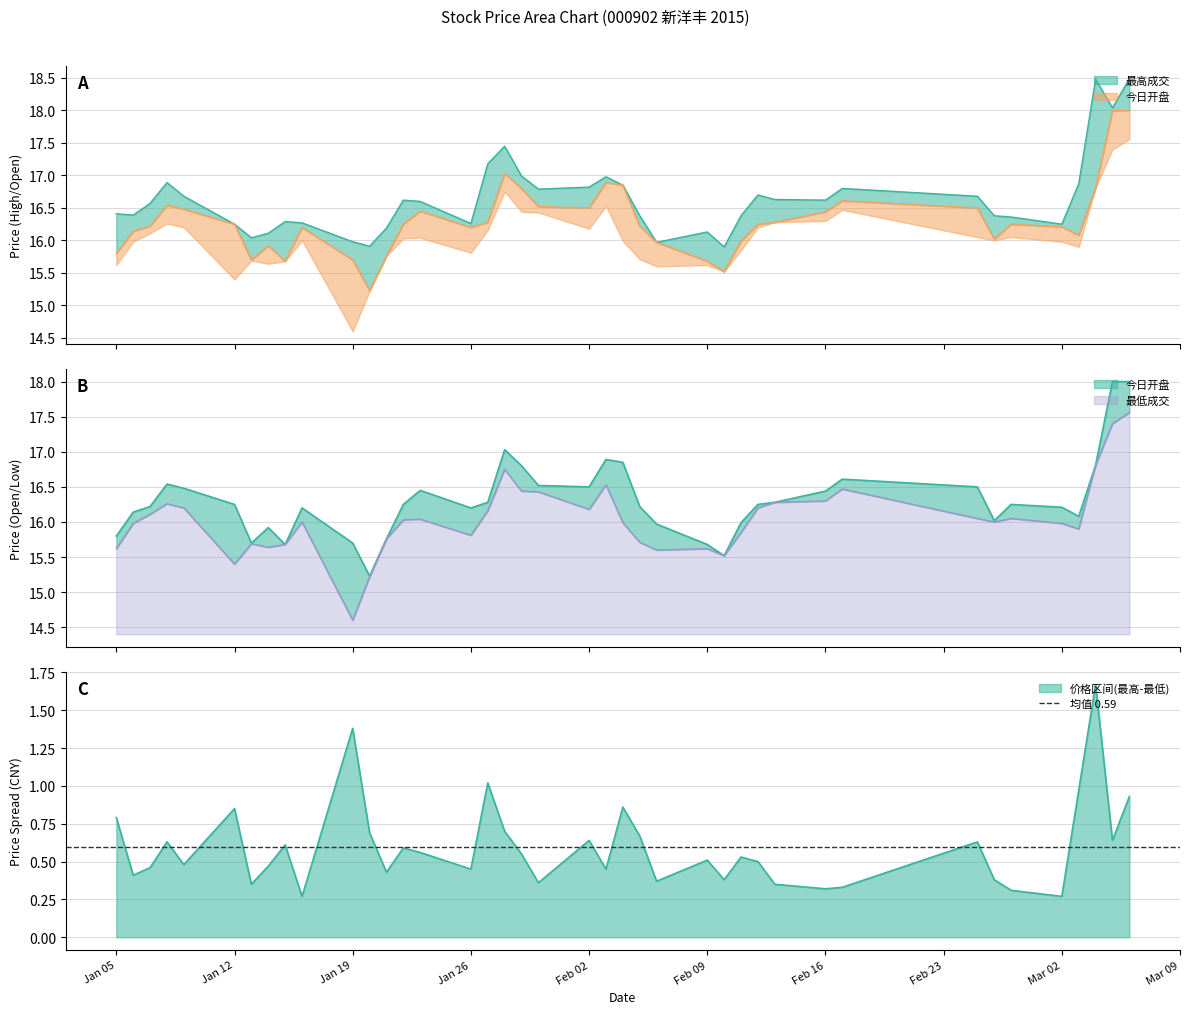

List the series in order of their peak value, lowest first.

最低成交, 今日开盘, 最高成交